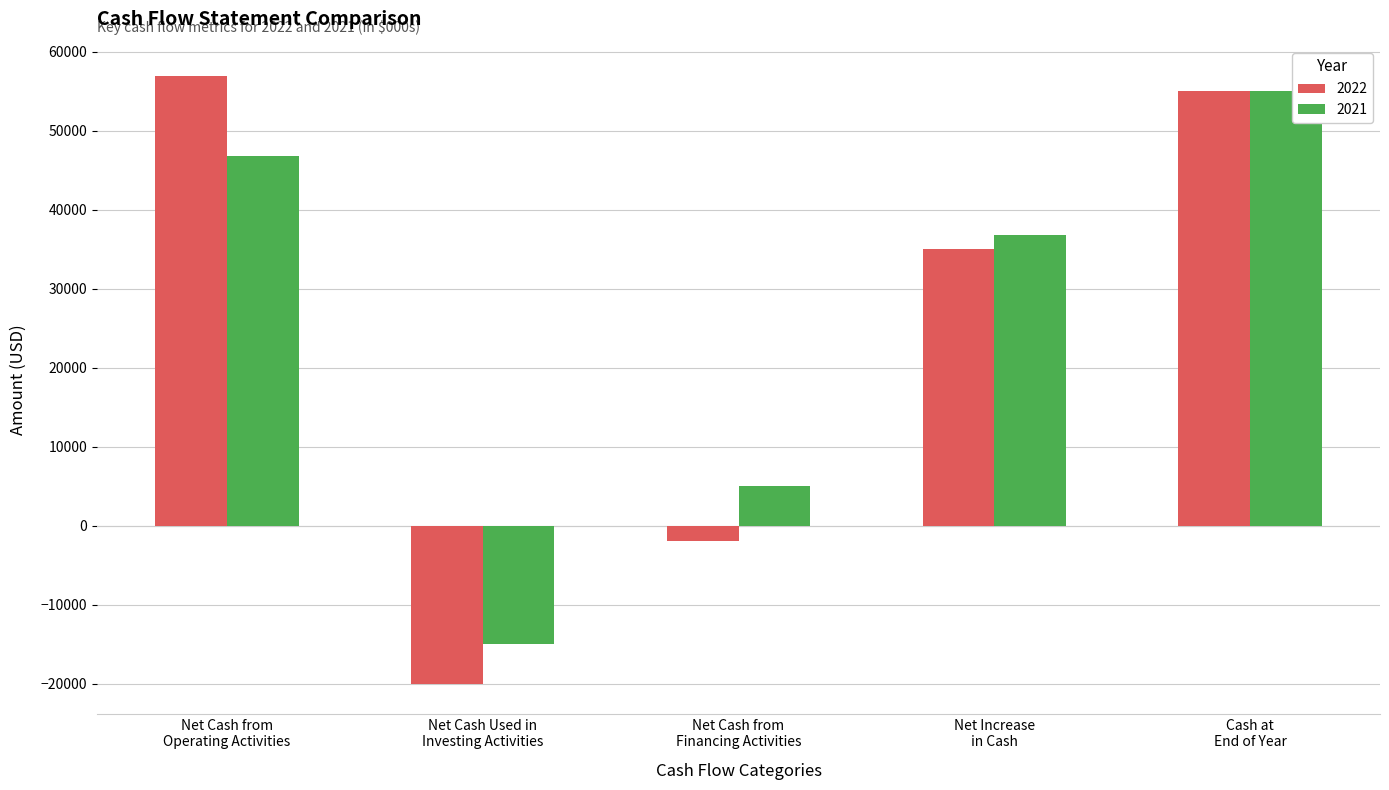

What is the average value of the 2021 series?

25700